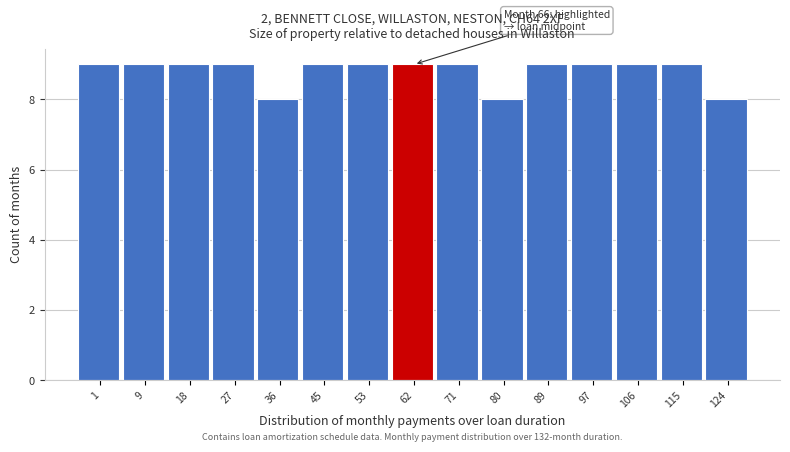

Reading left to right, list all the values displayed in this chart.

9	9	9	9	8	9	9	9	9	8	9	9	9	9	8